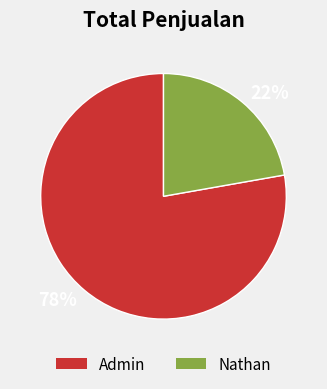

Is there a majority slice in this chart?

Yes